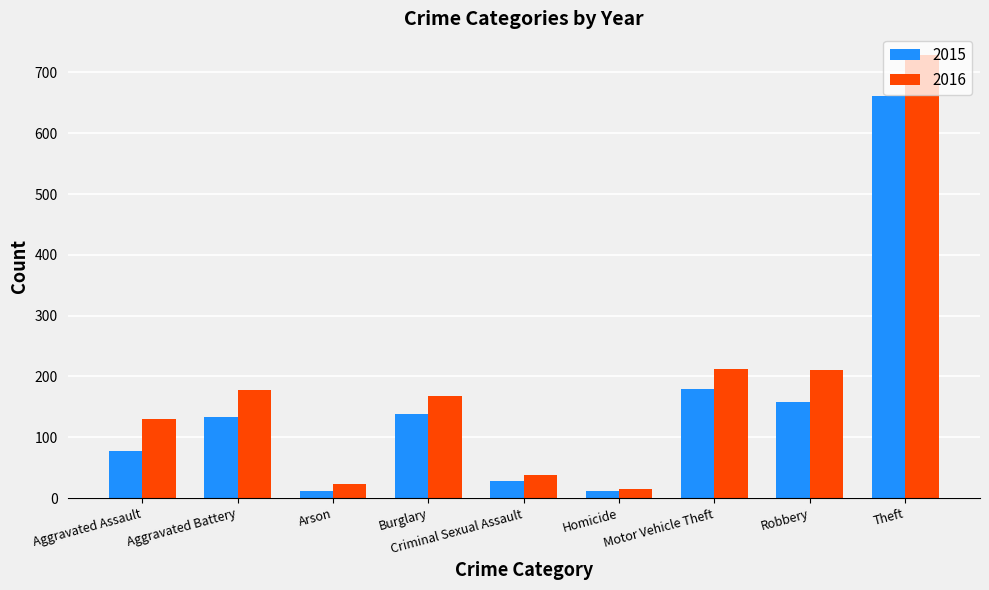

Rank the series by their average value, from highest to lowest.

2016, 2015